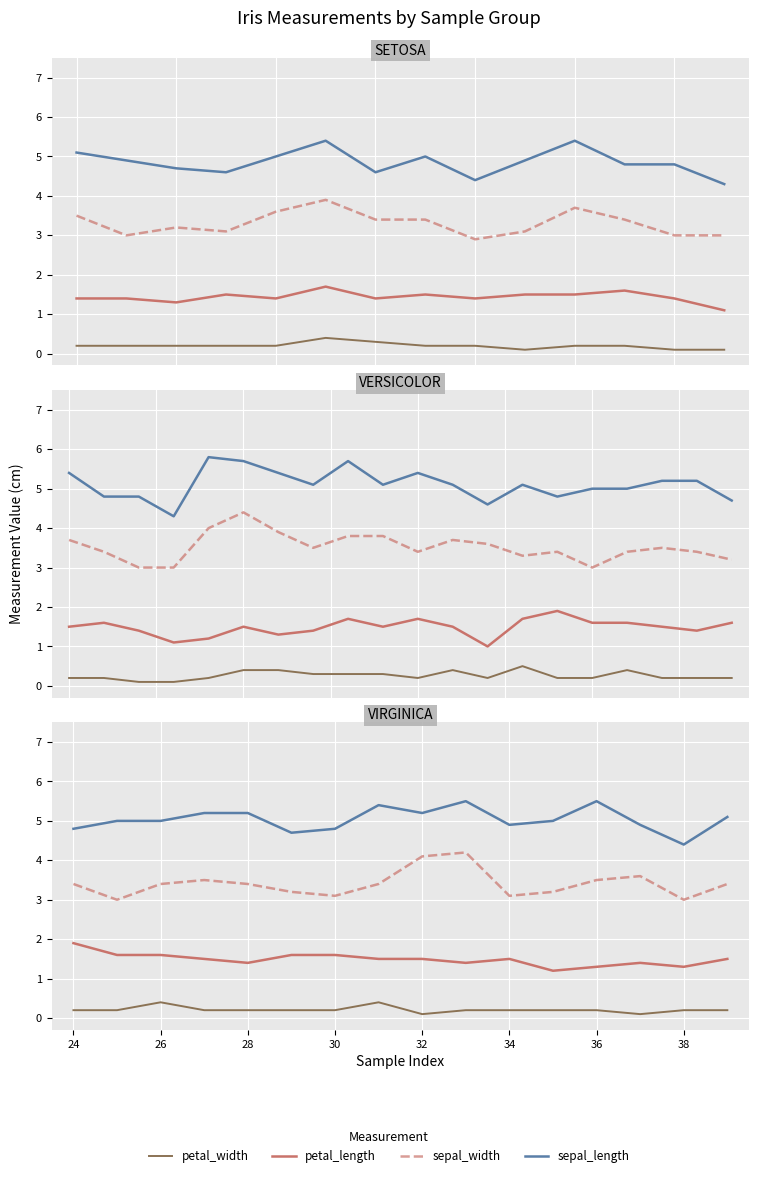

True or false: sepal_length and sepal_width cross at least once.

False